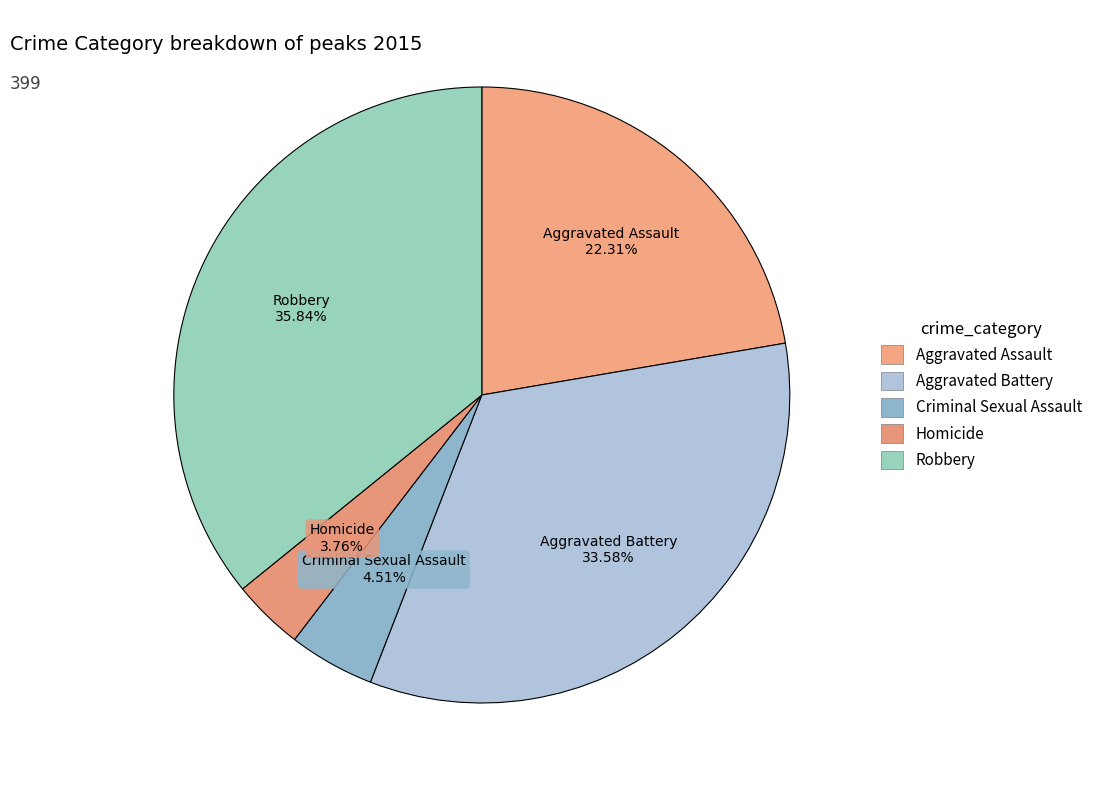

Count the number of slices in the pie.

5